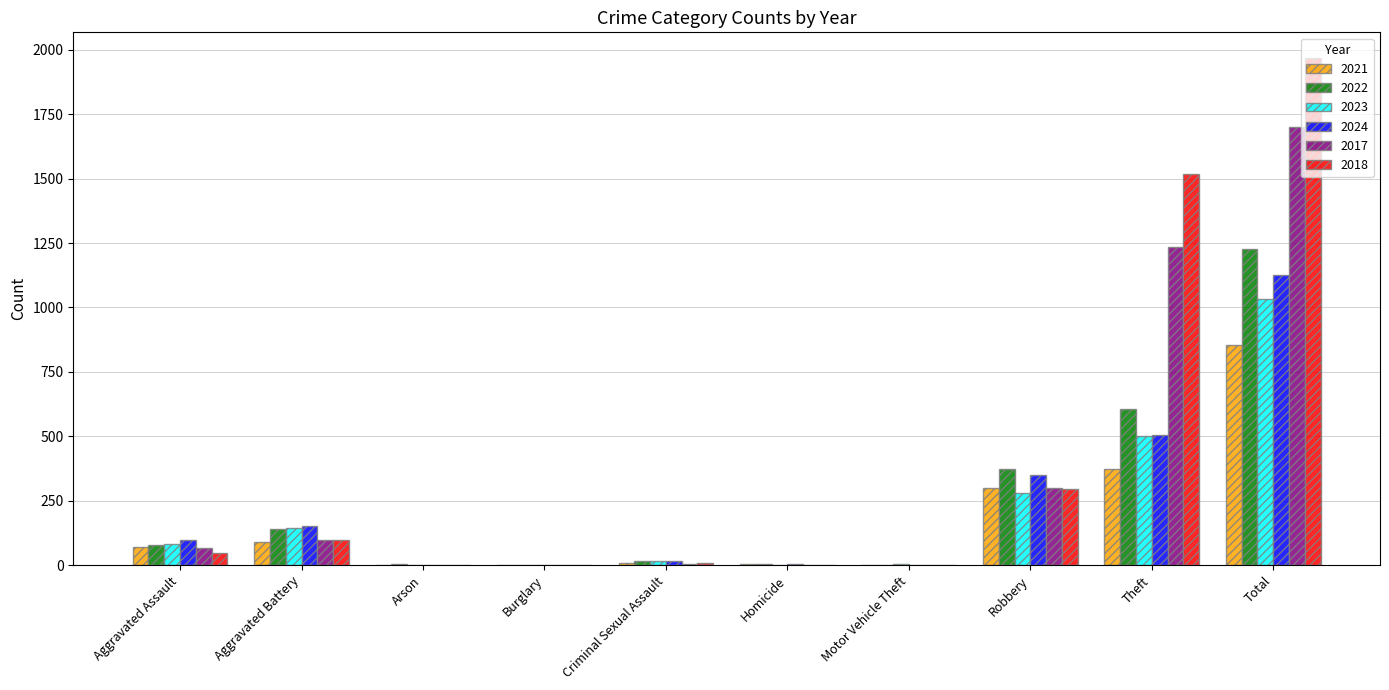

Between Robbery and Theft, which series saw the biggest shift?

2018